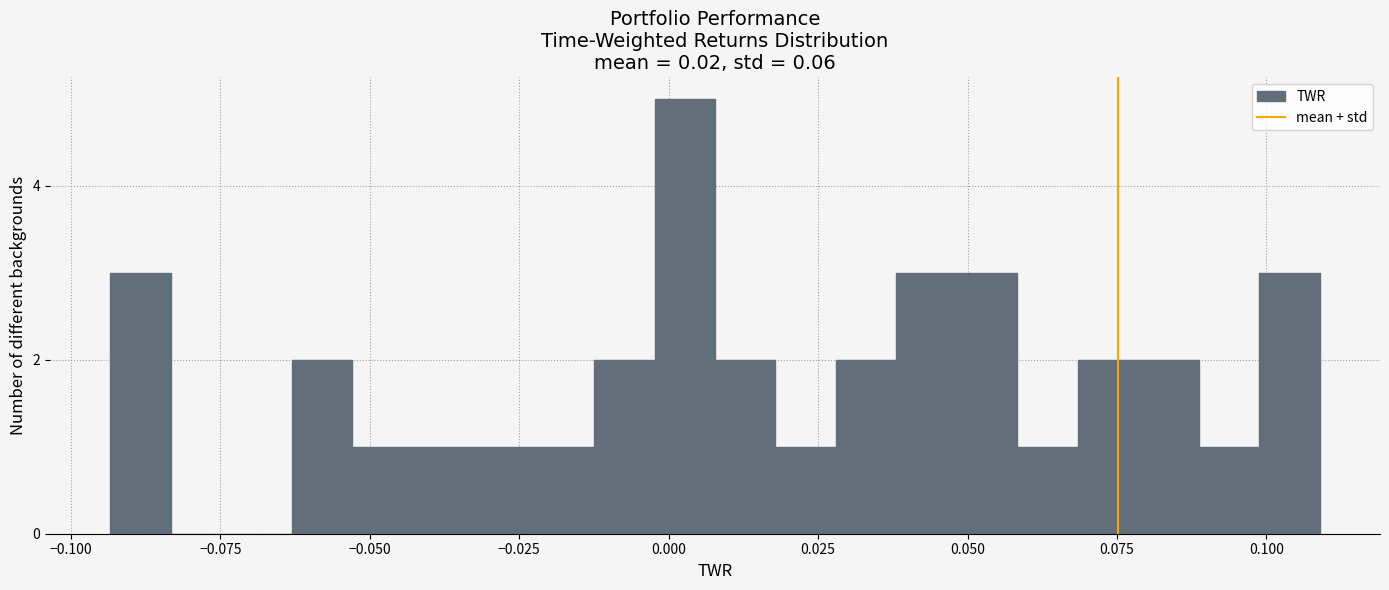

Around what value on the x-axis is the tallest bar? Give the approximate position of its centre, as read against the axis.

0.005